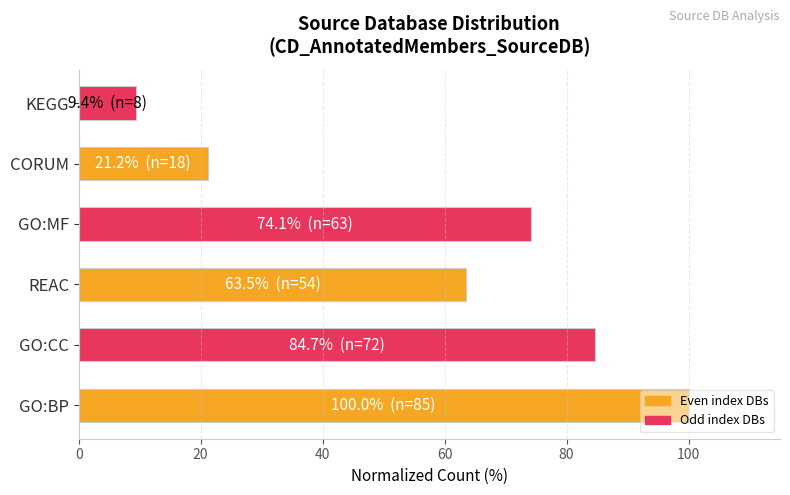

Approximately how many times larger is the value at CORUM compared to REAC?

0.3